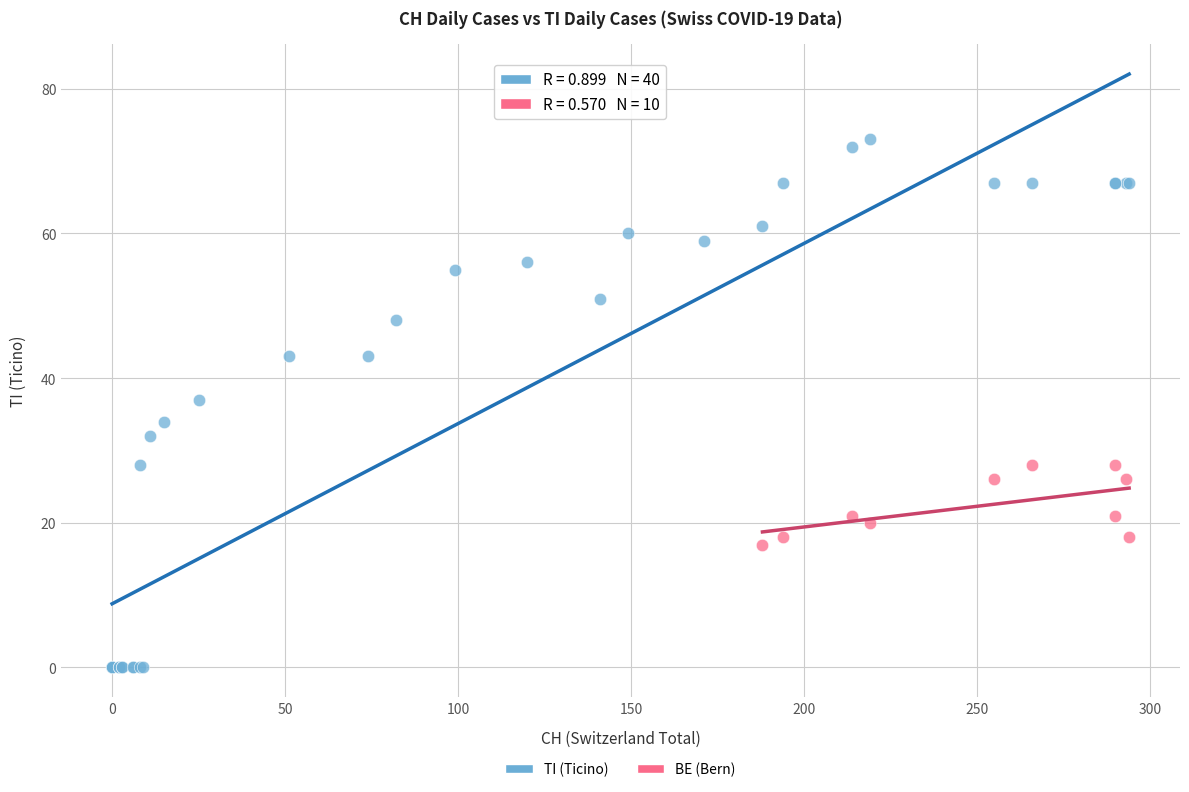

Which series reaches the maximum Y coordinate?

TI (Ticino)